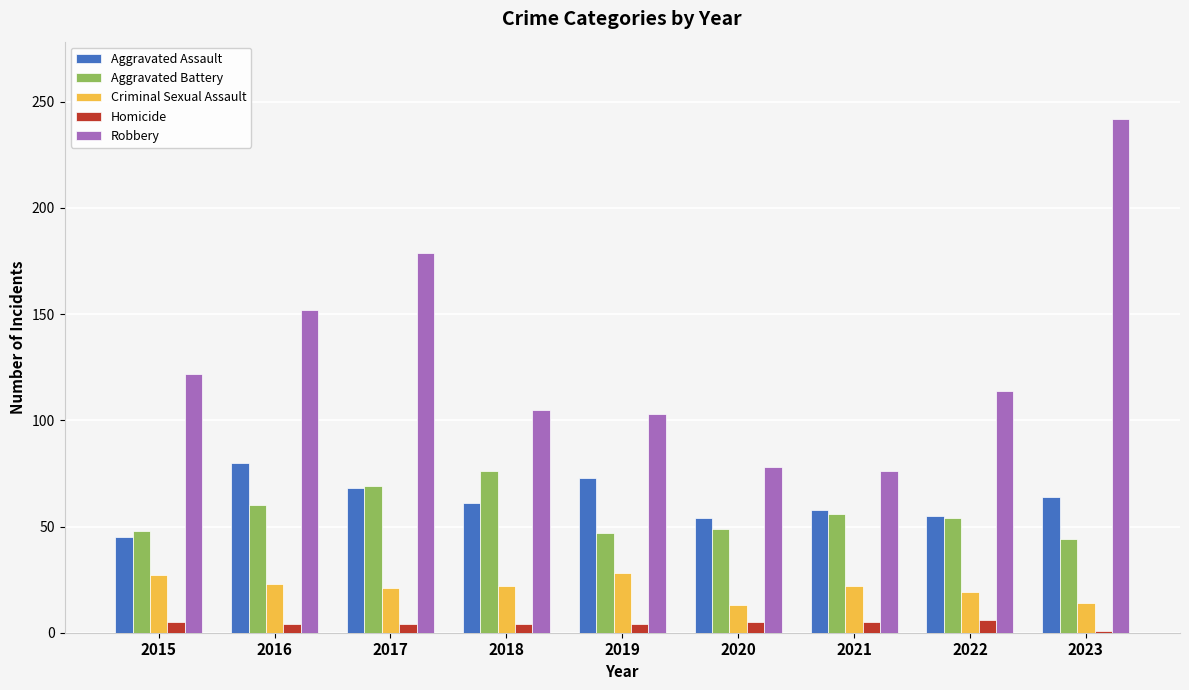

Which category has the lowest value in the Aggravated Assault series?

2015